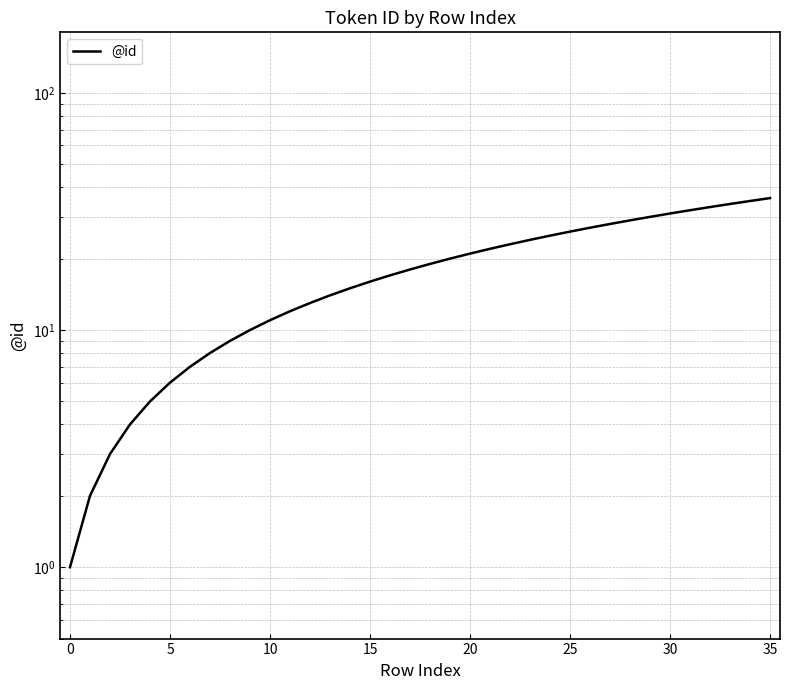

The chart shows a value of 23 at 22. True or false?

True